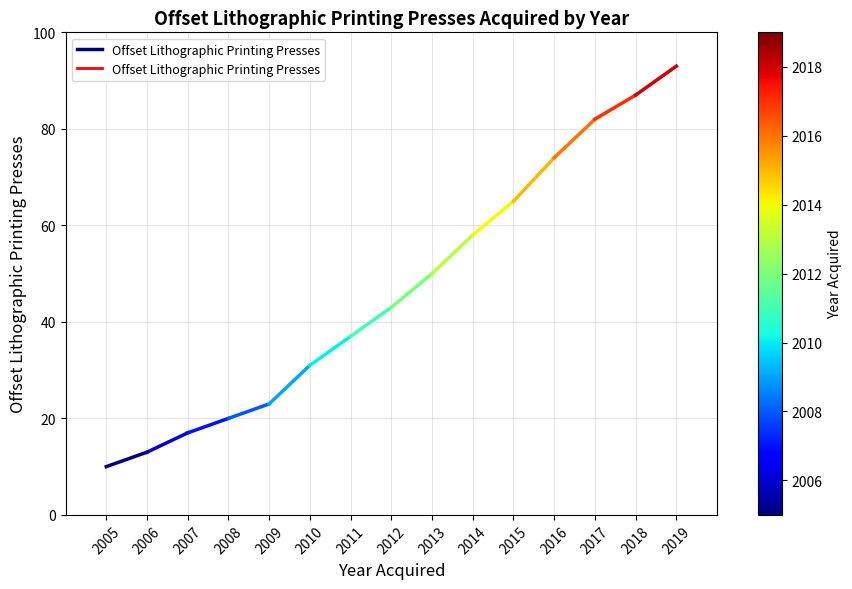

How many values are between 10 and 13?

2